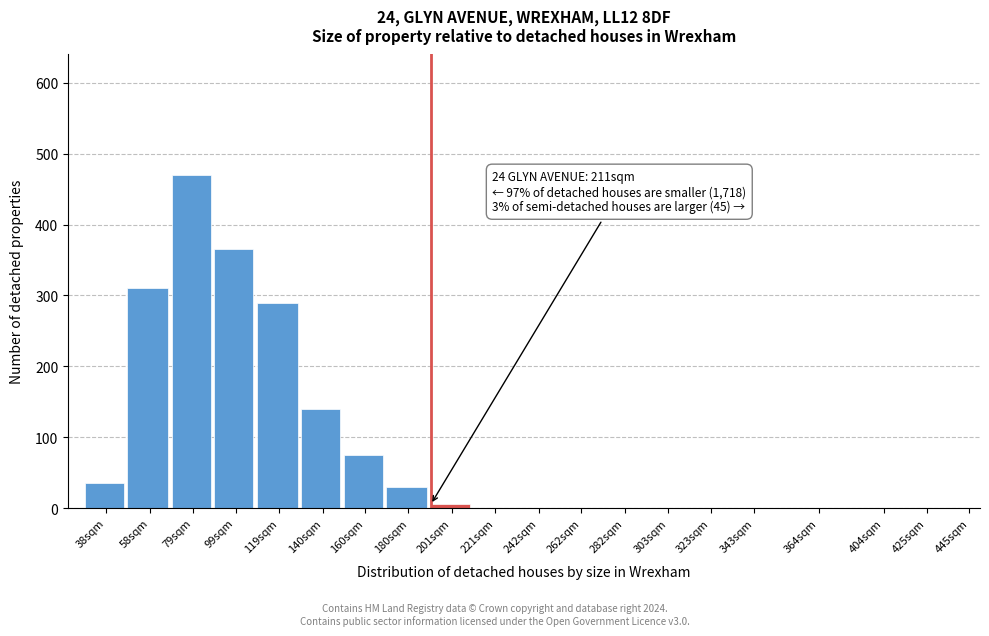

Reading left to right, what are all the values shown in this chart?

38sqm=35	58sqm=310	79sqm=470	99sqm=365	119sqm=290	140sqm=140	160sqm=75	180sqm=30	201sqm=5	221sqm=0	242sqm=0	262sqm=0	282sqm=0	303sqm=0	323sqm=0	343sqm=0	364sqm=0	404sqm=0	425sqm=0	445sqm=0